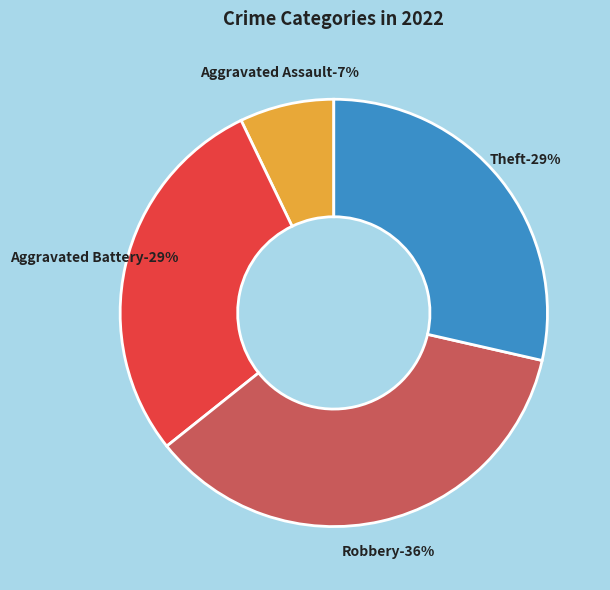

What portion of the pie excludes Aggravated Assault?

92.9%